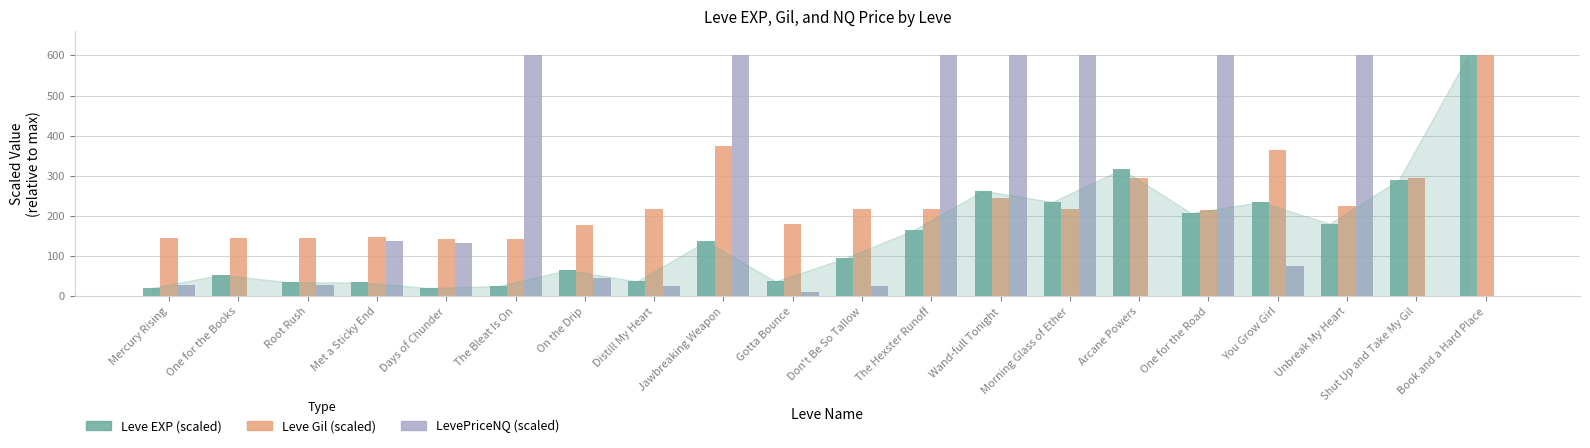

What is the maximum value shown in the chart?

600.0